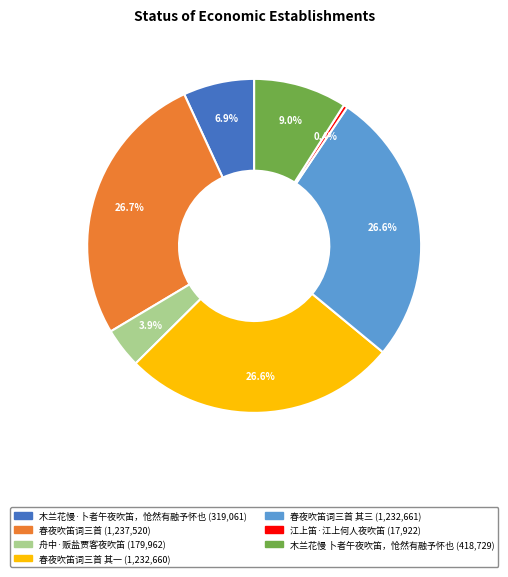

Count the number of slices in the pie.

7